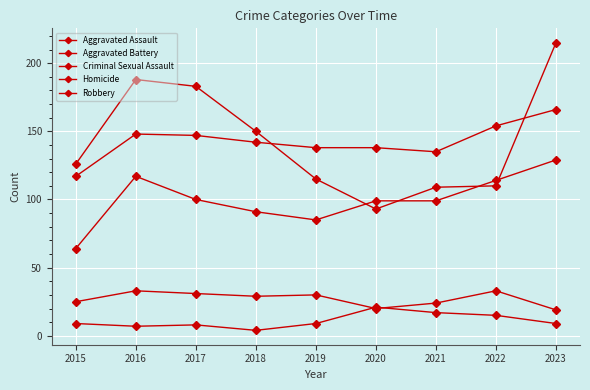

What is the difference between the maximum and minimum values in the Criminal Sexual Assault series?

14